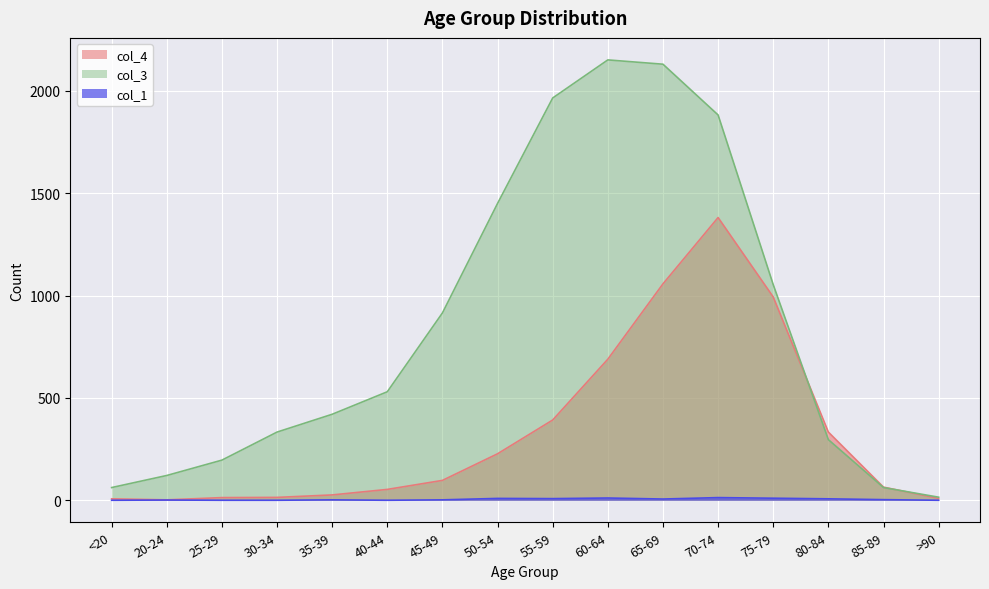

Rank the series by their maximum value, from highest to lowest.

col_3, col_4, col_1